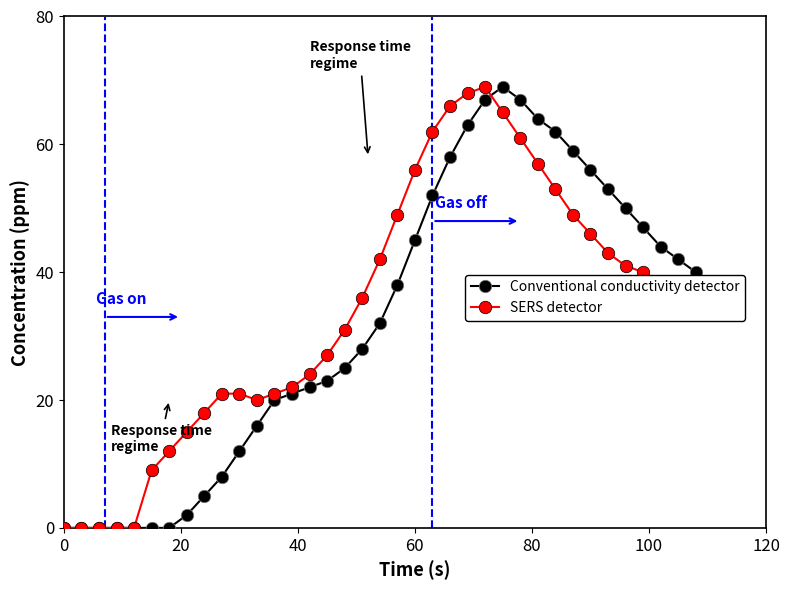

What is the maximum value for SERS detector?

69